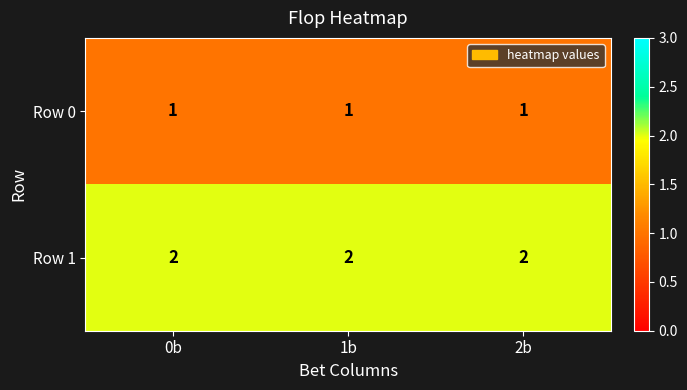

Which series has the largest total across all categories?

Row 1